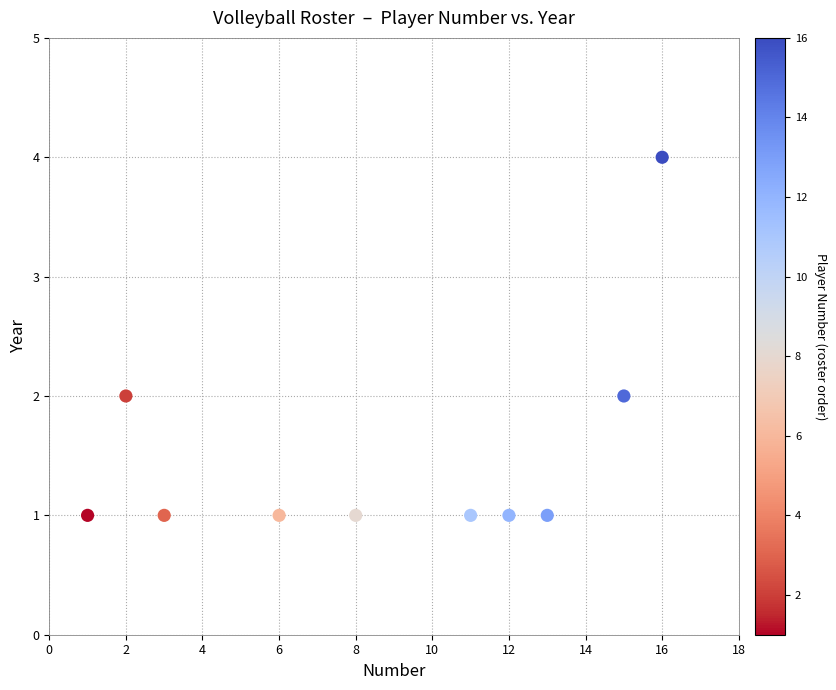

What is the average X value?

9